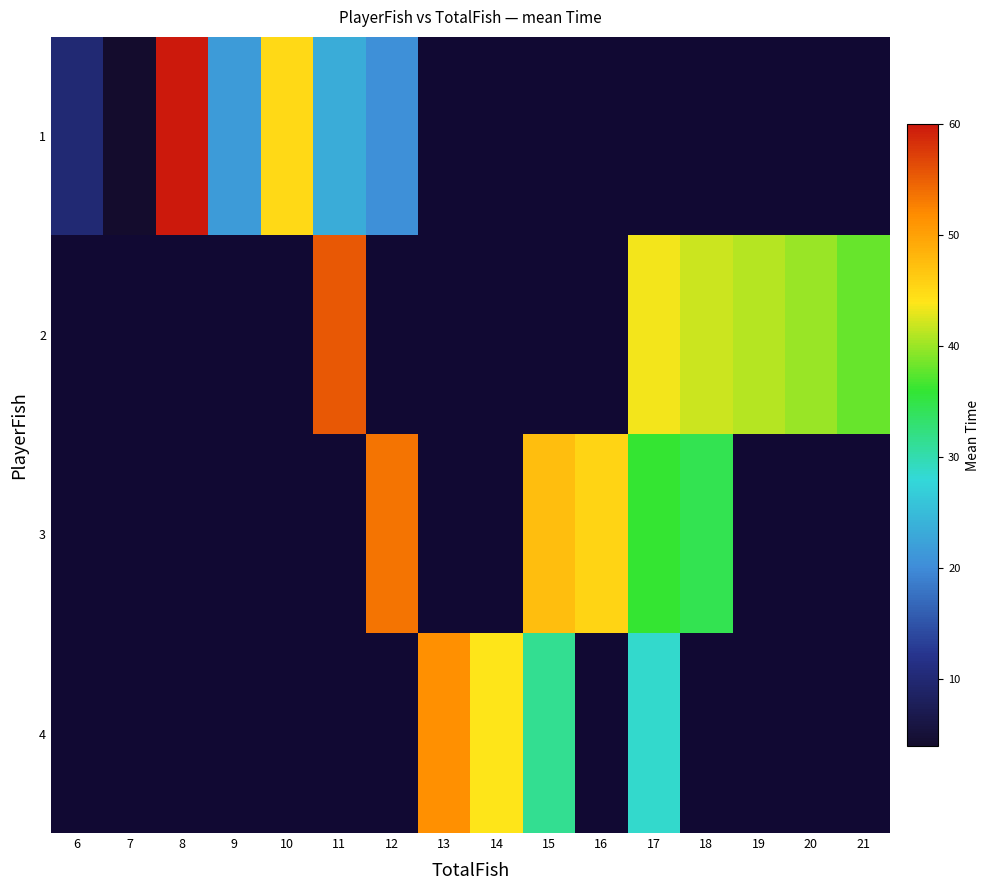

Which series has the largest range (max minus min)?

1